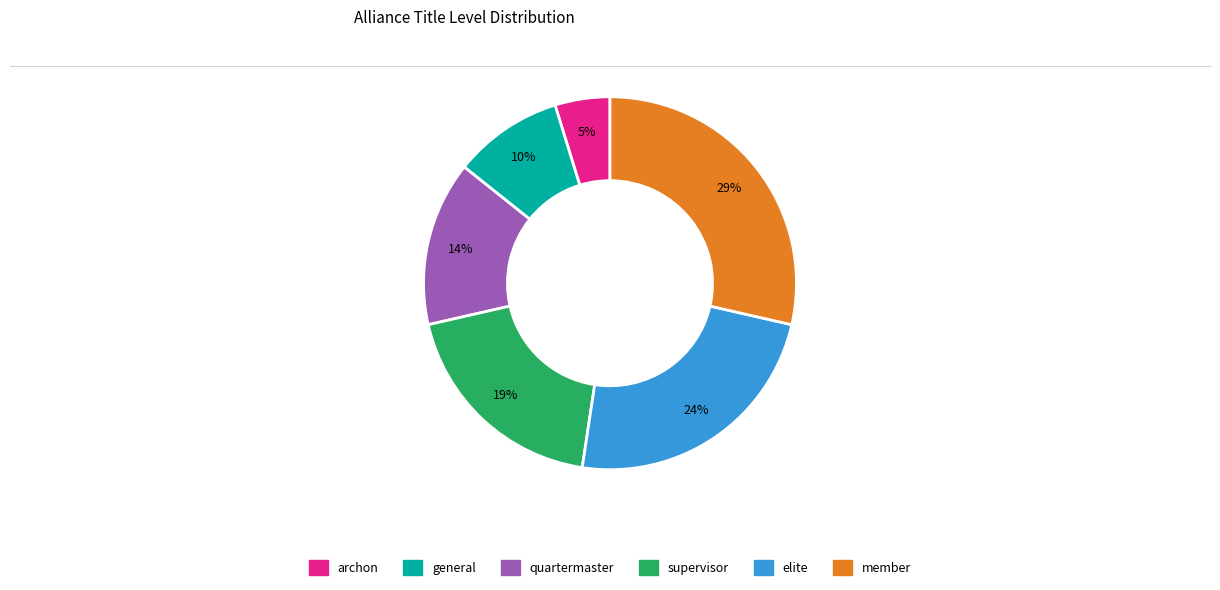

To the nearest percent, what is the average slice percentage?

17%